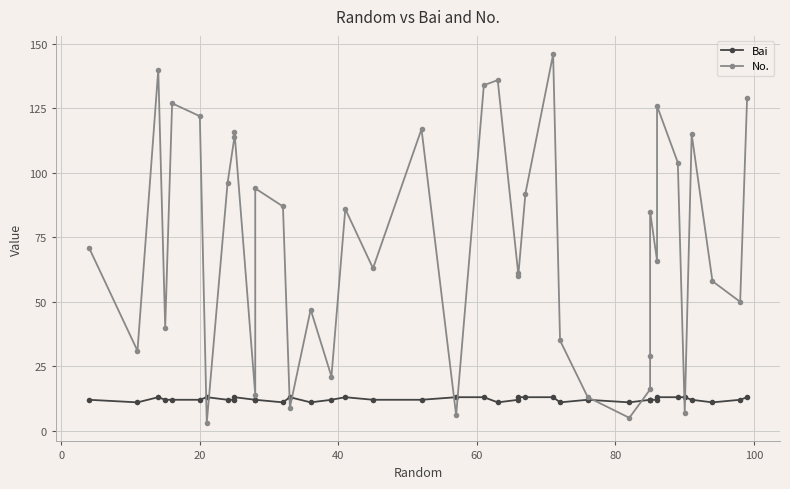

List the series in order of their overall mean, highest first.

No., Bai